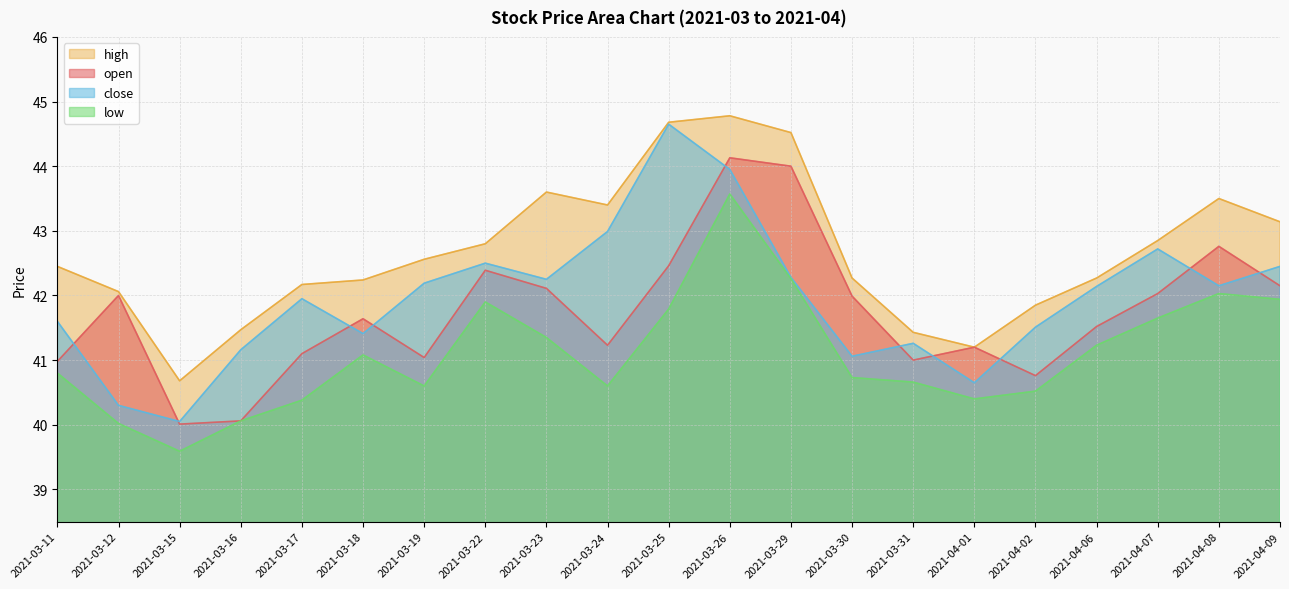

Which category has the lowest value in the close series?

2021-03-15